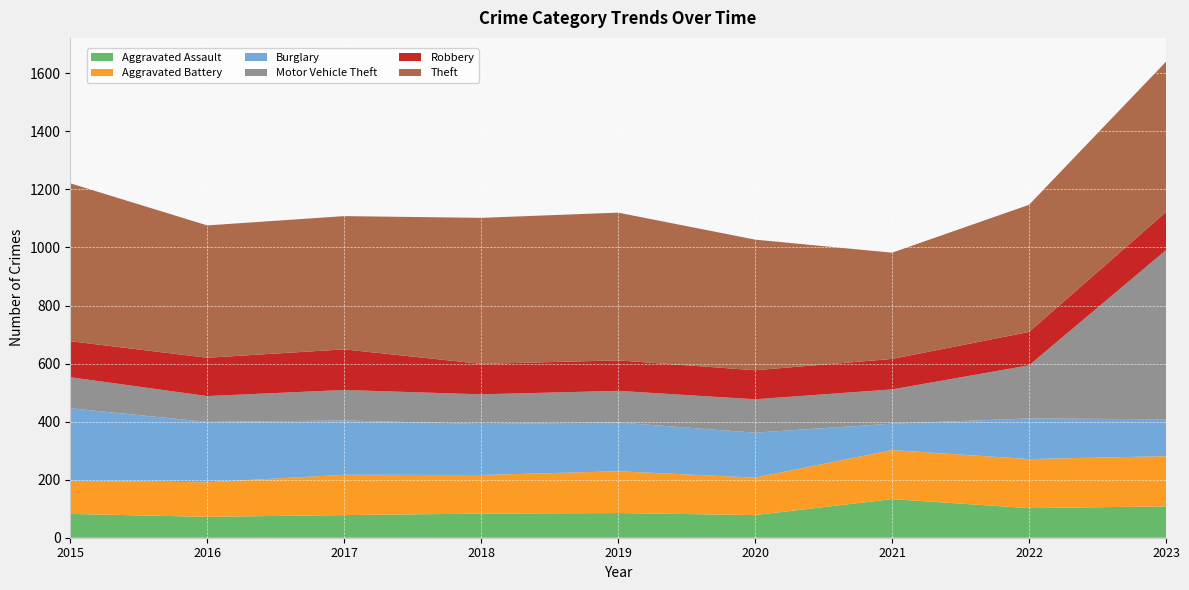

Reading left to right, extract all data points from this chart.

Aggravated Assault: 82	72	78	83	85	78	133	102	108
Aggravated Battery: 114	119	139	133	144	129	169	169	173
Burglary: 250	208	187	176	168	155	91	140	127
Motor Vehicle Theft: 107	89	105	102	109	115	118	183	583
Robbery: 124	132	140	105	105	100	105	115	131
Theft: 544	456	459	503	509	450	366	438	518